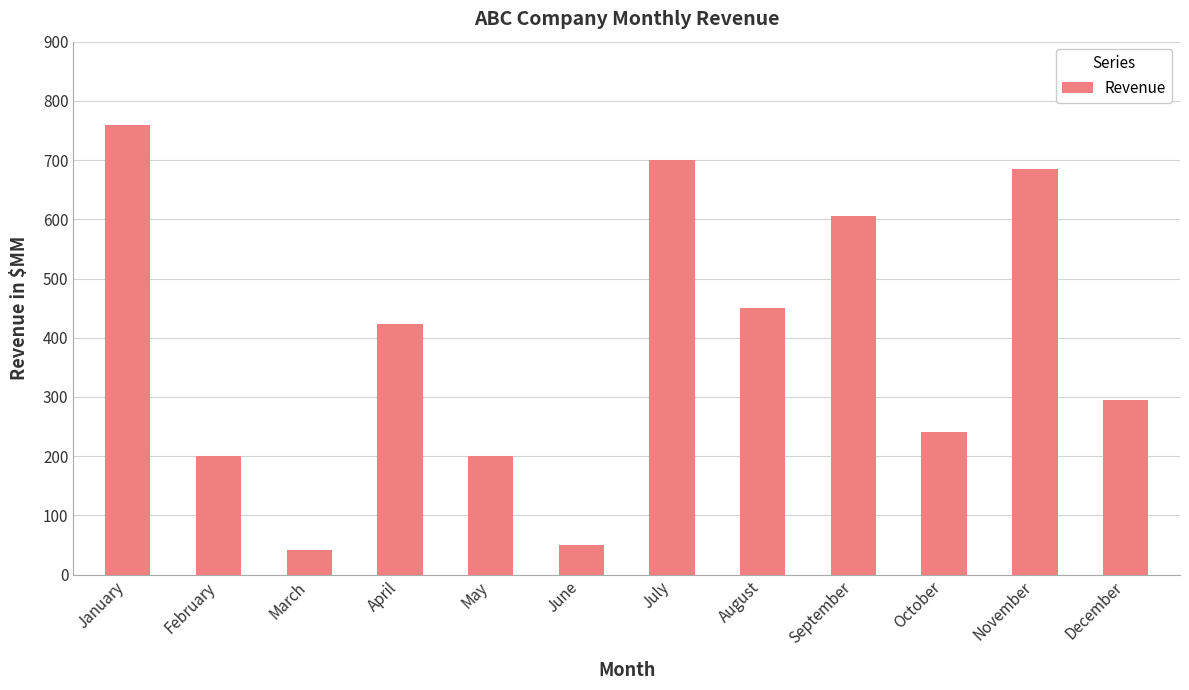

What is the greatest value displayed?

759